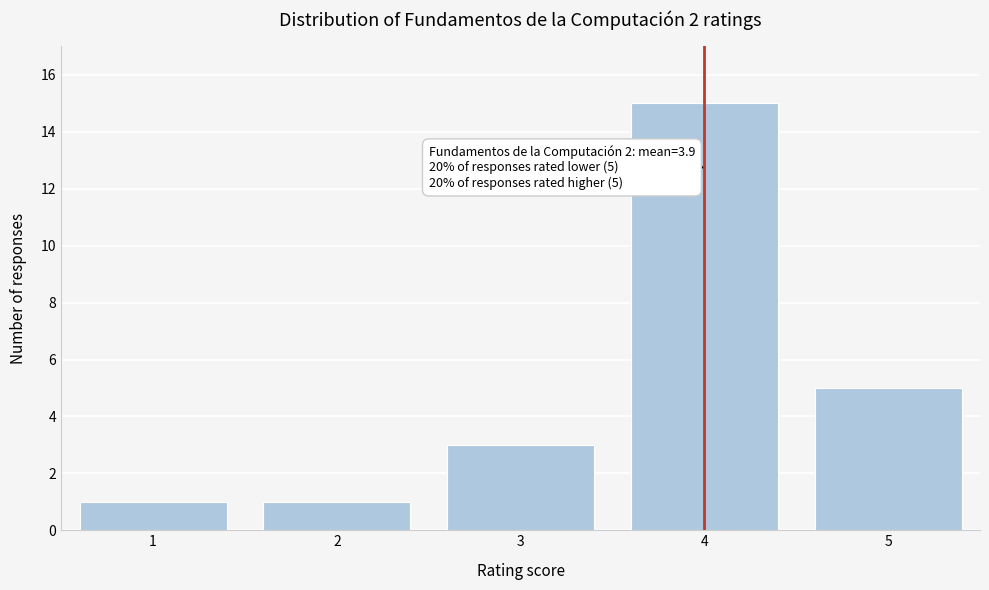

Which range on the x-axis has the tallest bar?

3.5 to 4.5